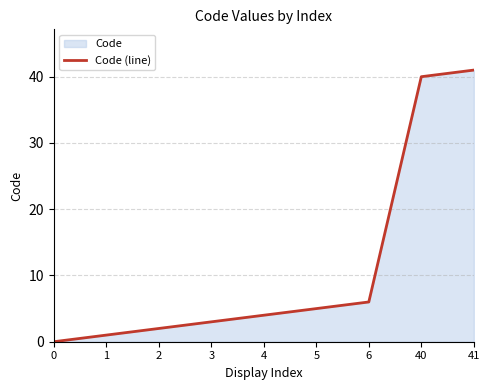

Reading right to left, extract all data points from this chart.

41=41	40=40	6=6	5=5	4=4	3=3	2=2	1=1	0=0